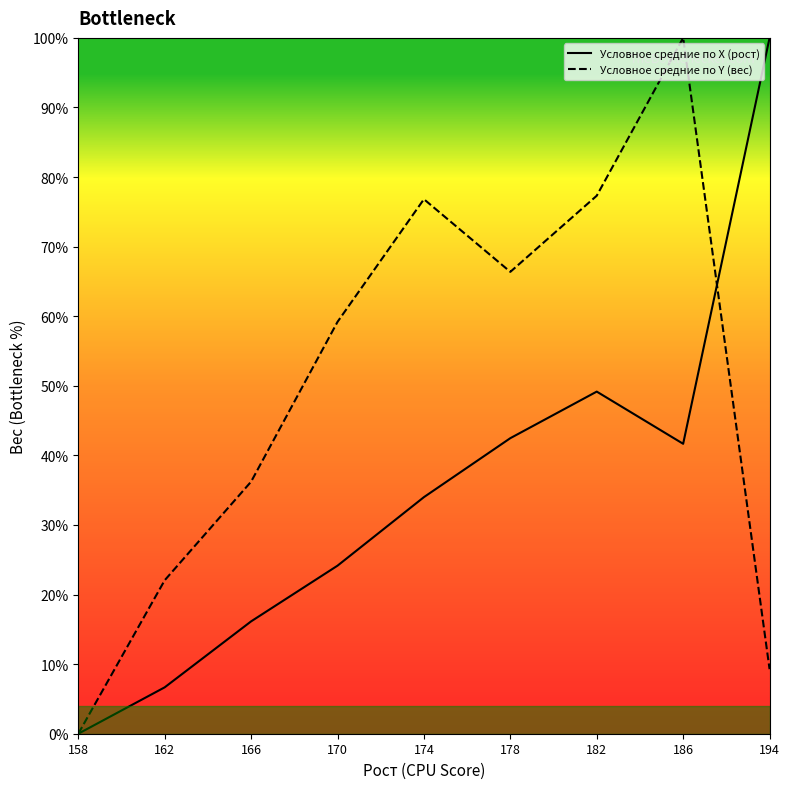

Rank the categories by Условное средние по X (рост) value from highest to lowest.

194, 182, 178, 186, 174, 170, 166, 162, 158